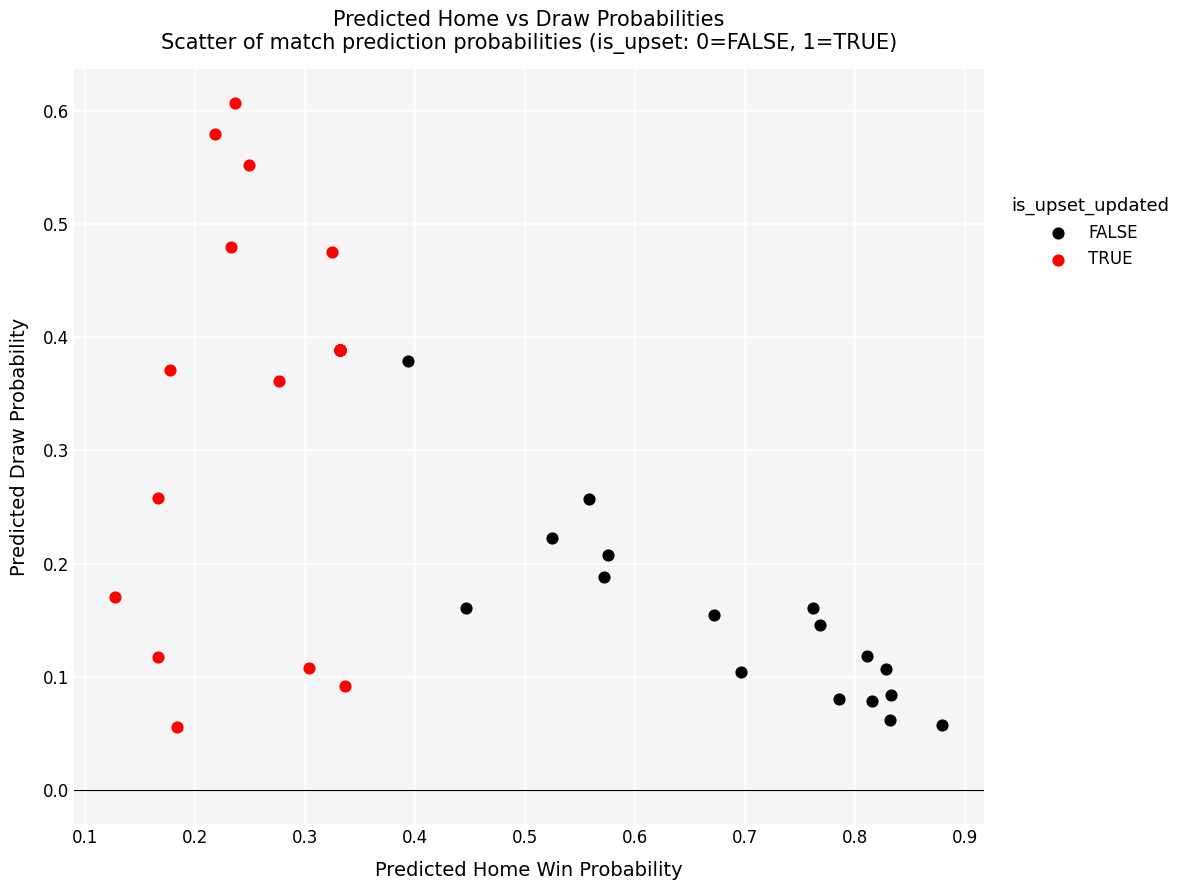

Which series contains the highest Y value?

TRUE